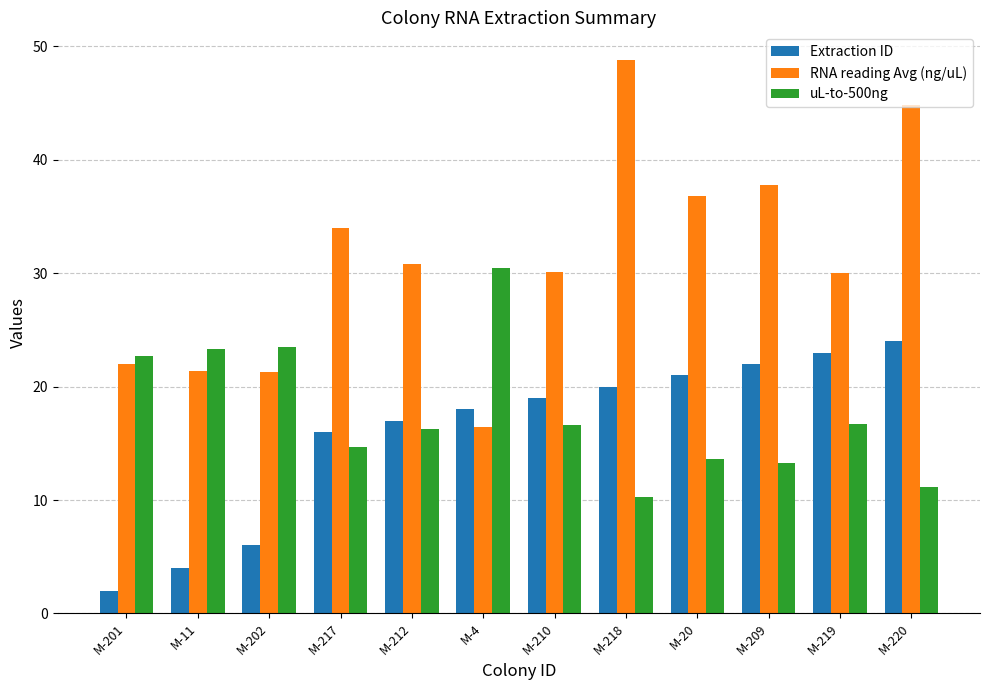

What is the approximate value of Extraction ID at M-218?

20.0